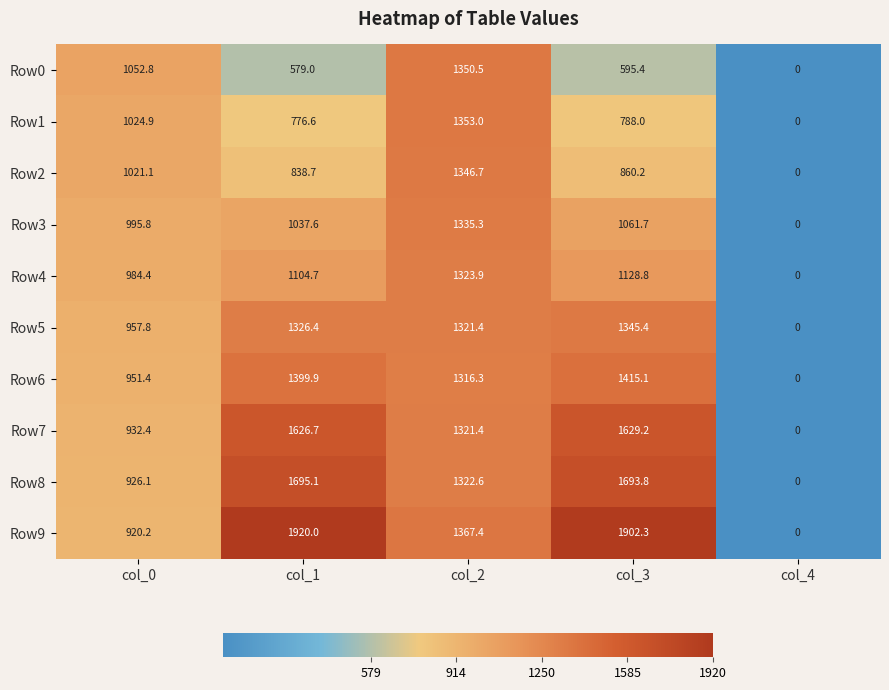

At which label is Row2 closest to 673?

col_1